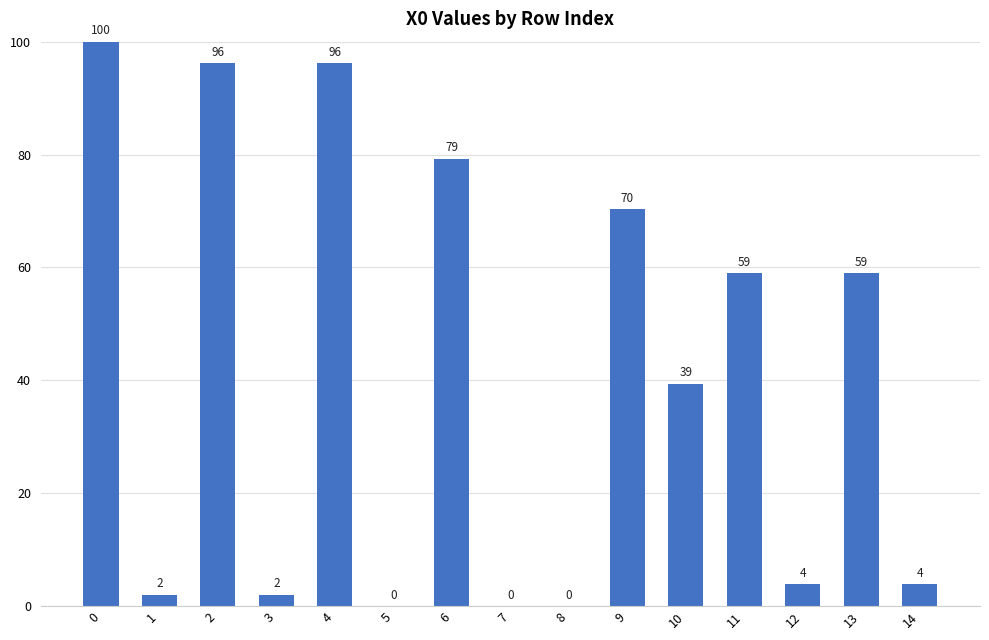

Are the bars grouped side by side (vs. stacked)?

No